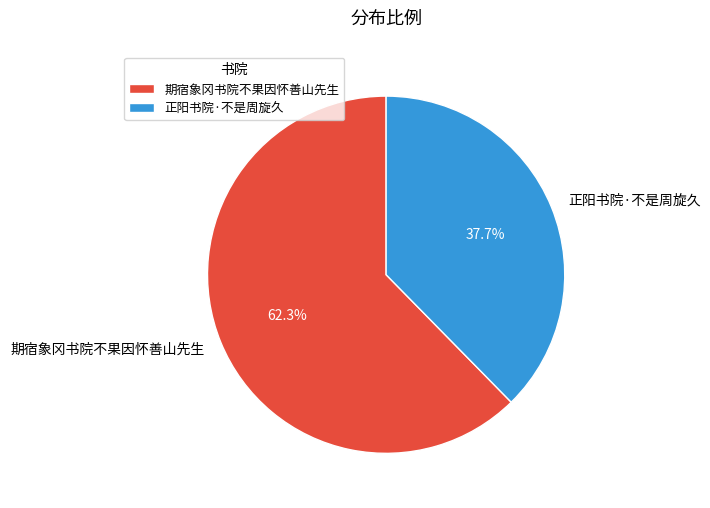

To the nearest percent, what is the combined percentage of 期宿象冈书院不果因怀善山先生 and 正阳书院·不是周旋久?

100%